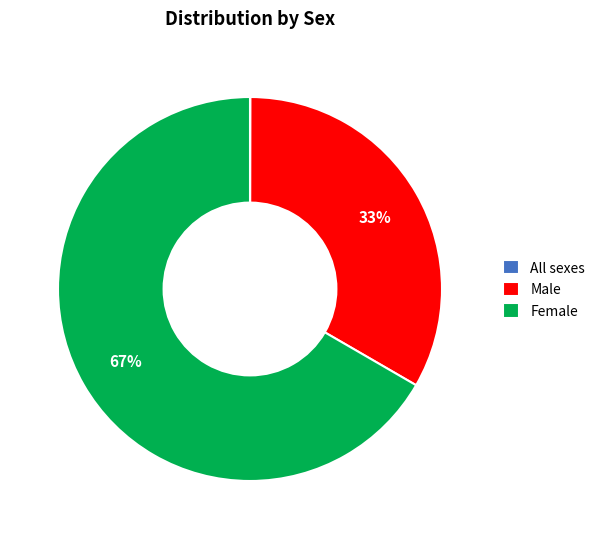

To the nearest percent, what is the average slice percentage?

33%